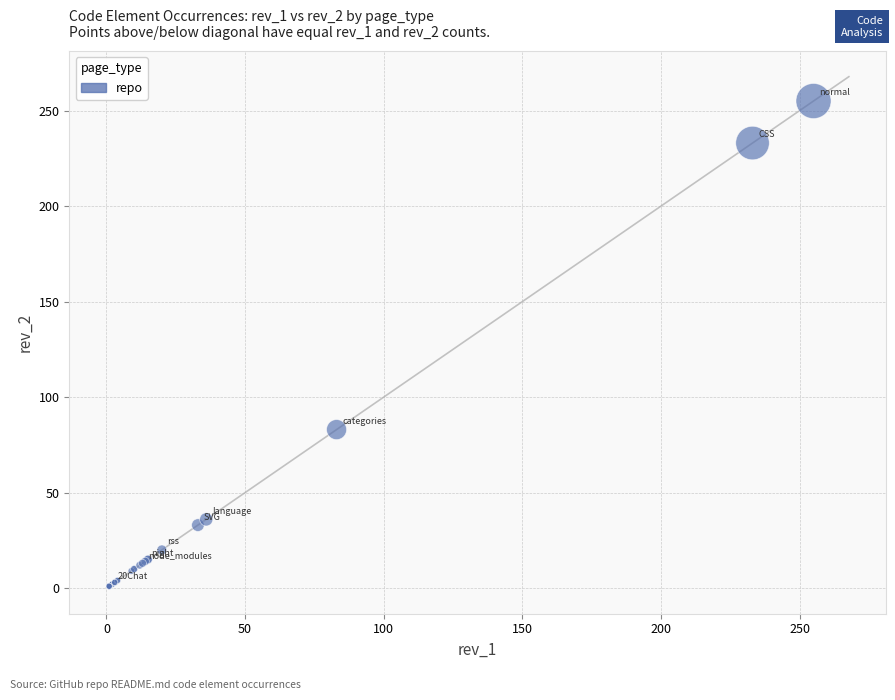

What Y value in the scatter plot is closest to 128?

83